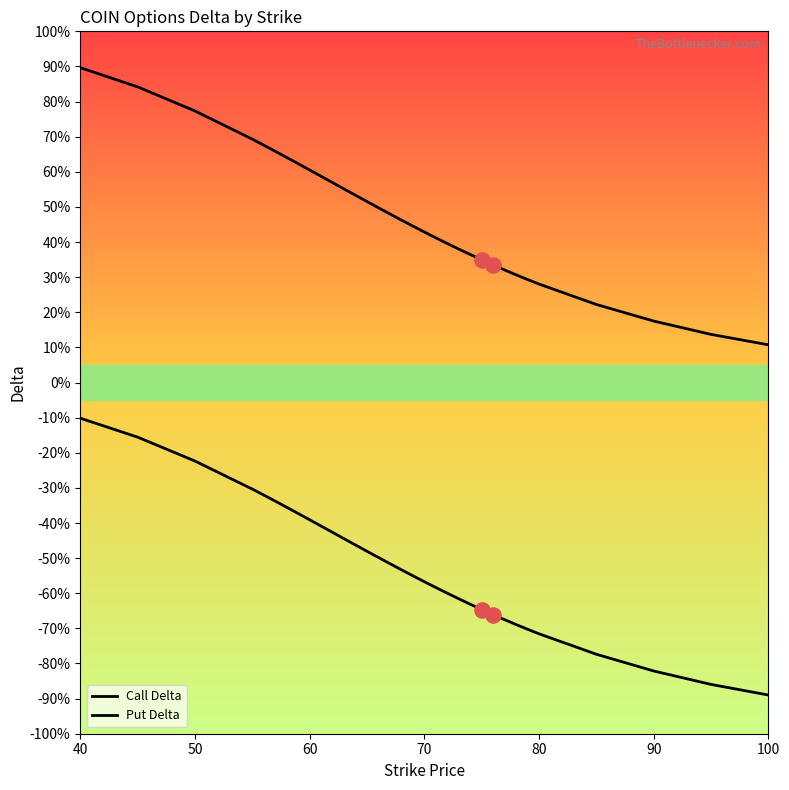

What are all the series names shown in the legend?

Call Delta, Put Delta